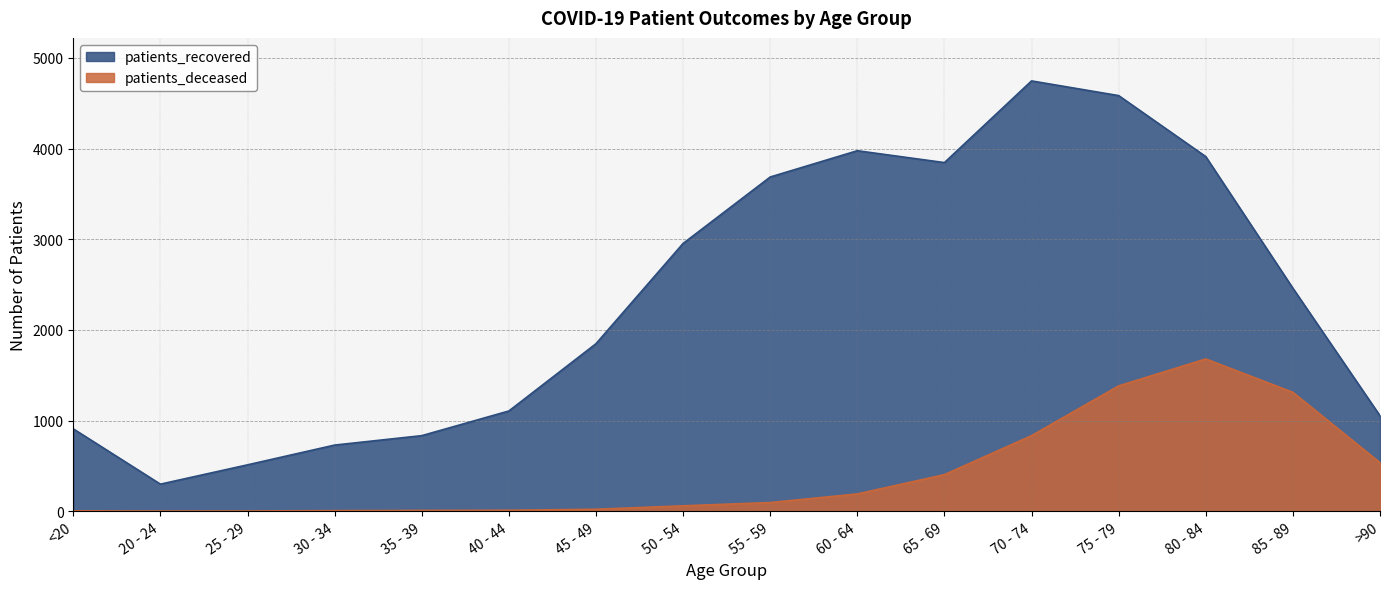

What is the total value across all series at 65 - 69?

4248